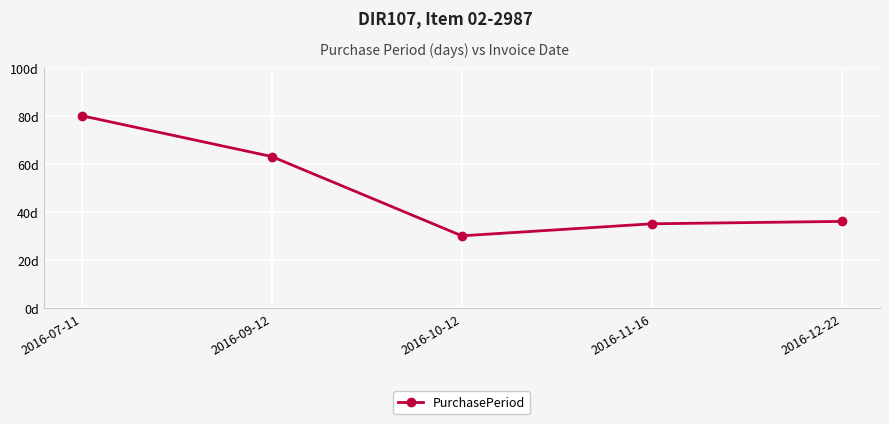

The value at 2016-12-22 is 36. True or false?

True